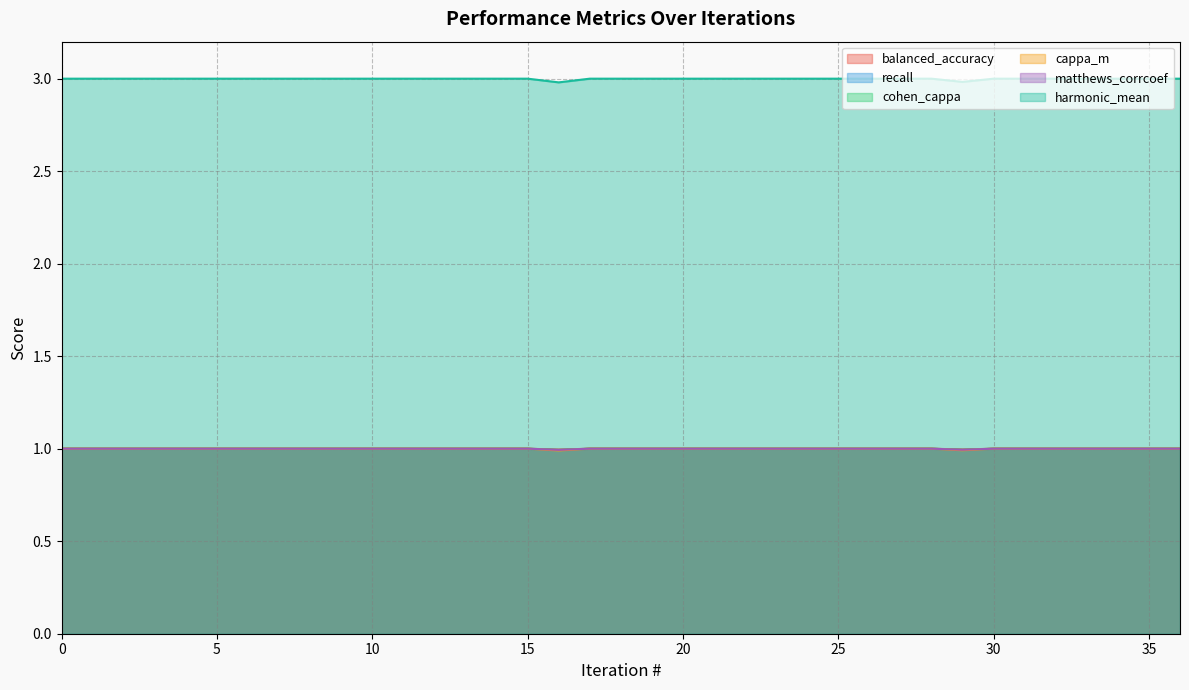

What is the minimum value for matthews_corrcoef?

1.0